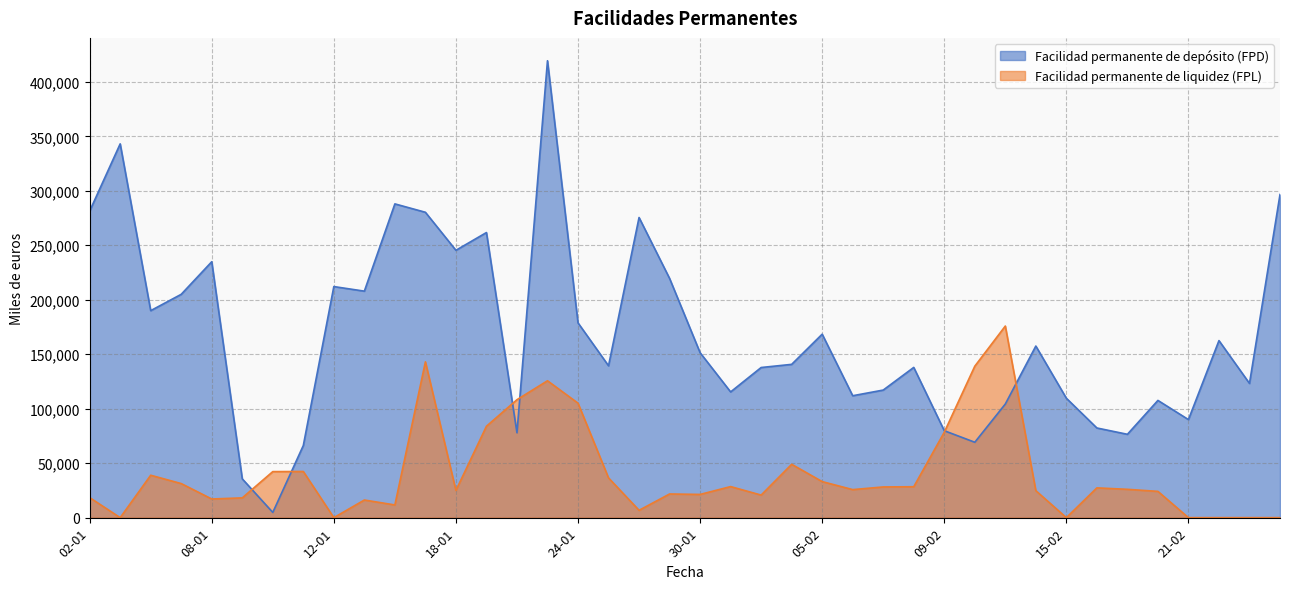

Where is the first local minimum for Facilidad permanente de liquidez (FPL)?

03-01